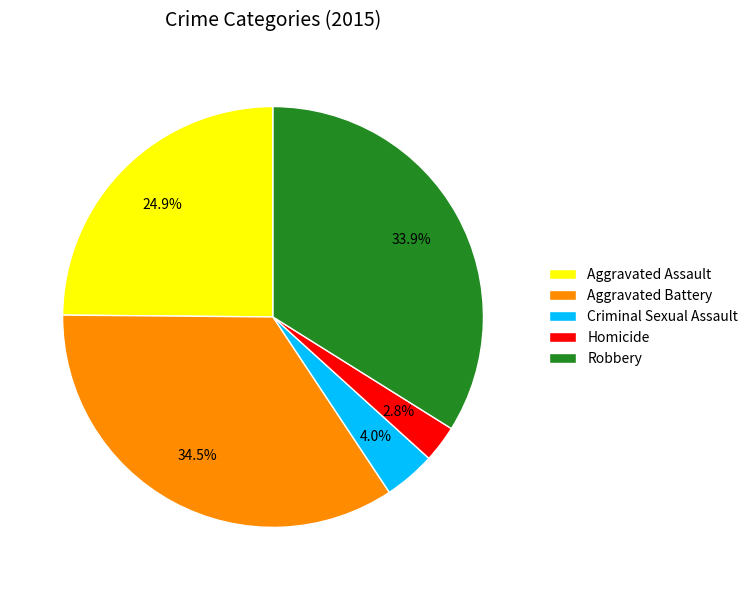

How many segments does this pie chart have?

5